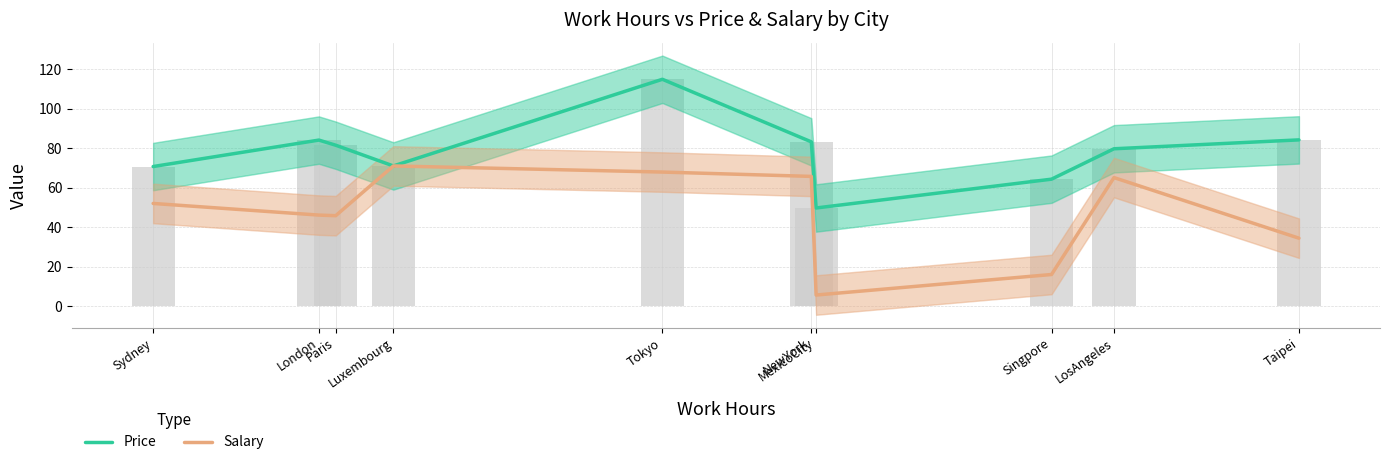

Reading left to right, list all the values displayed in this chart.

Price: Sydney=70.8	London=84.2	Paris=81.6	Luxembourg=71.1	Tokyo=115.0	NewYork=83.3	MexicoCity=49.8	Singpore=64.4	LosAngeles=79.8	Taipei=84.3
Salary: Sydney=52.1	London=46.2	Paris=45.9	Luxembourg=71.1	Tokyo=68.0	NewYork=65.8	MexicoCity=5.7	Singpore=16.1	LosAngeles=65.2	Taipei=34.5